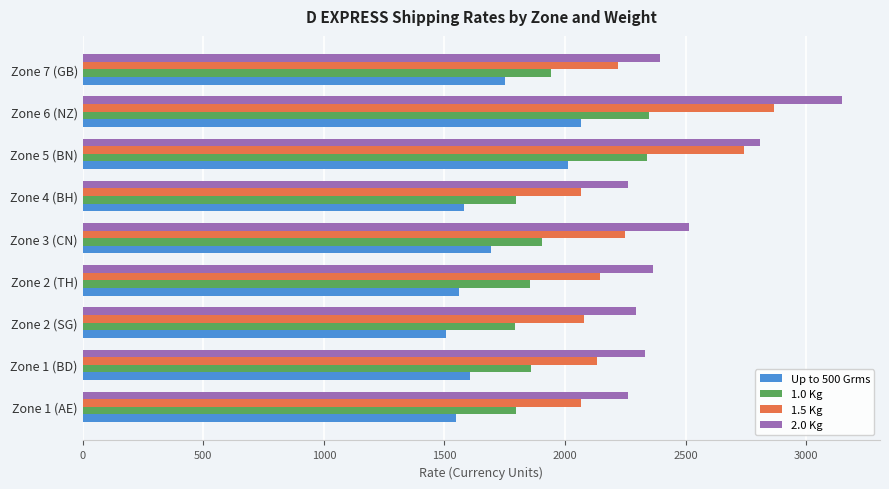

The value of Up to 500 Grms at Zone 2 (TH) is 726.1. True or false?

False